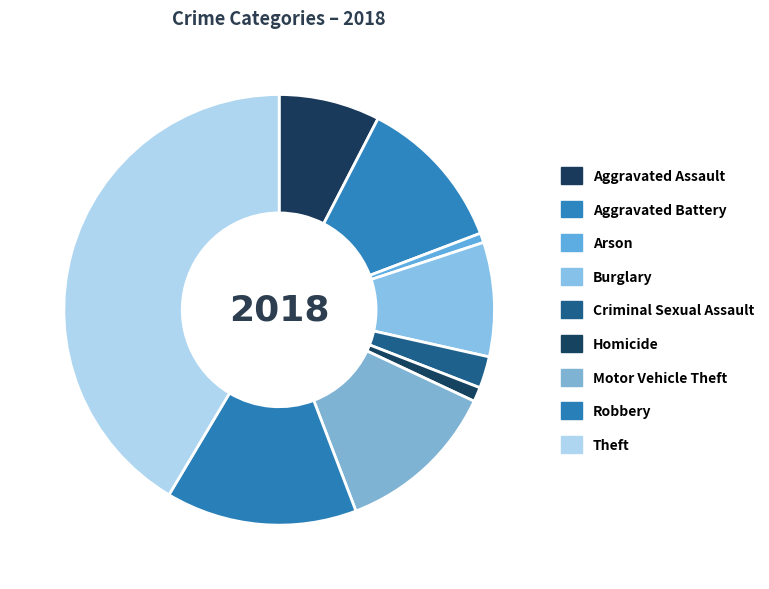

How many segments does this pie chart have?

9